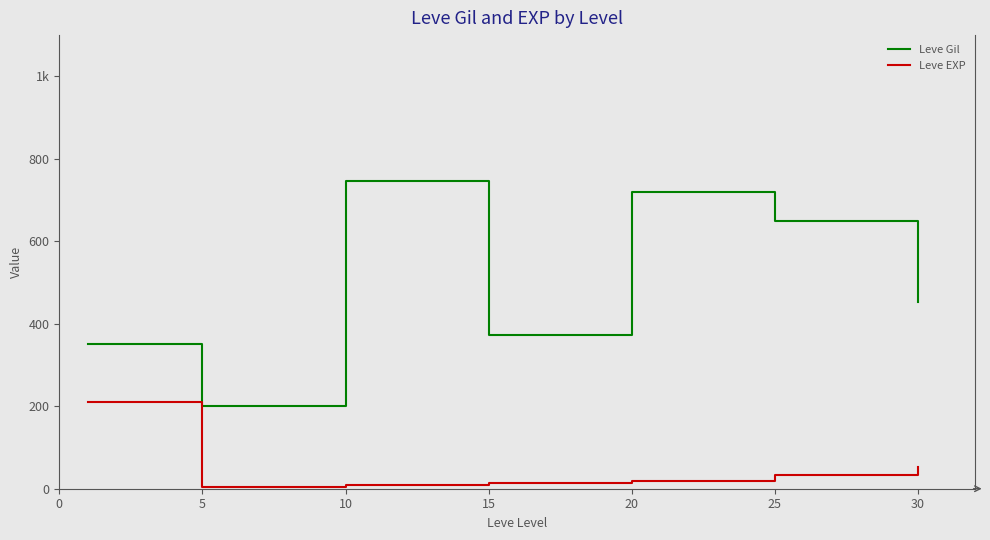

Does the chart have visible grid lines?

No